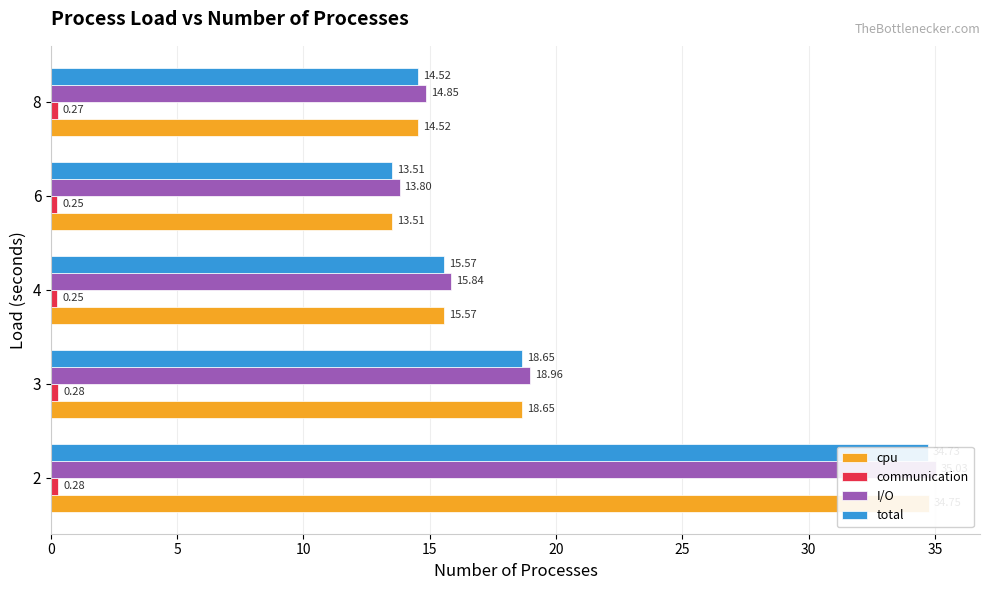

Reading right to left, extract all data points from this chart.

cpu: 14.5	13.5	15.6	18.6	34.7
communication: 0.3	0.3	0.2	0.3	0.3
I/O: 14.8	13.8	15.8	19.0	35.0
total: 14.5	13.5	15.6	18.6	34.7